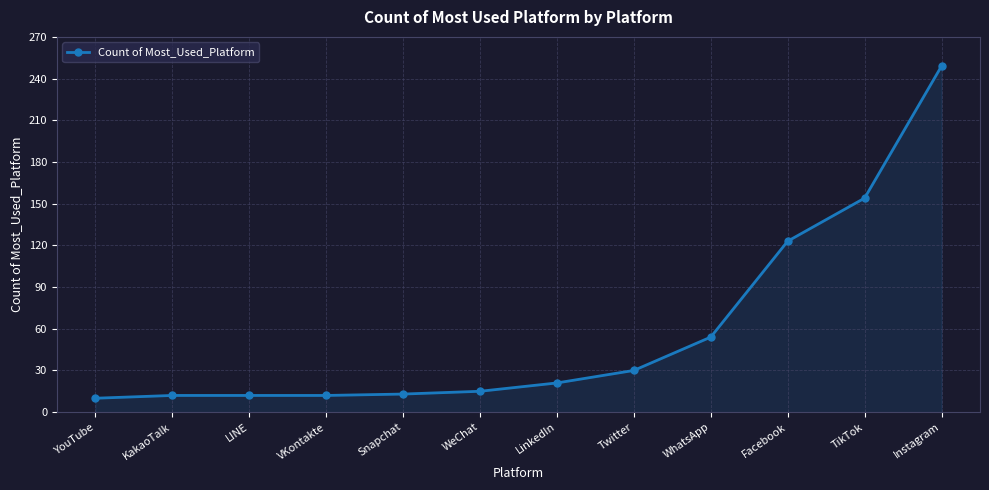

What is the difference between the second highest and second lowest values?

142